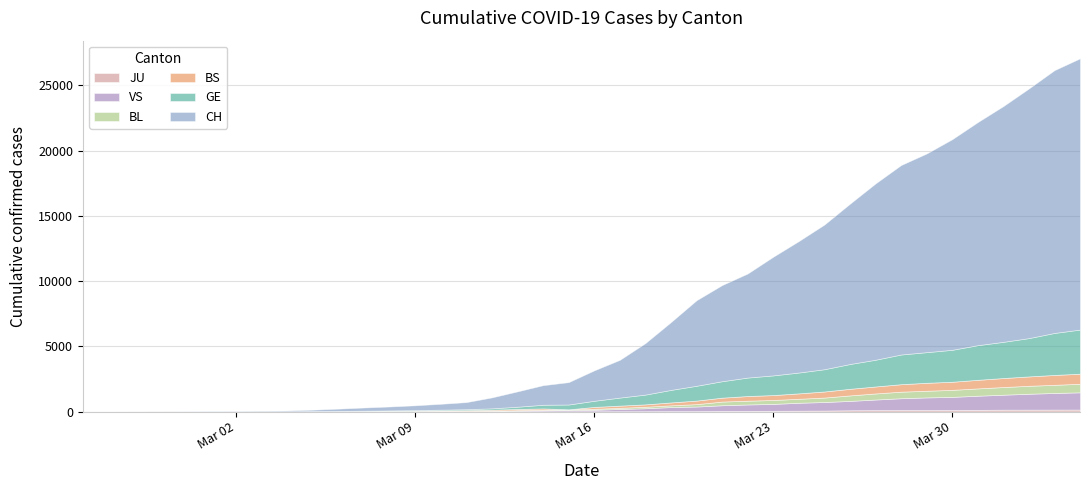

True or false: JU and BL intersect in this chart.

False